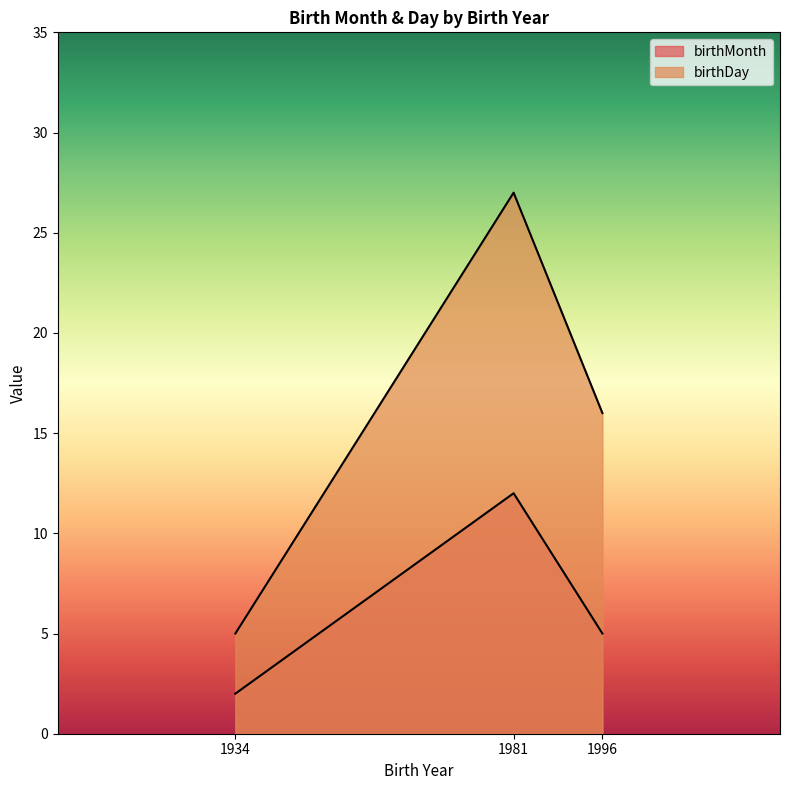

The chart shows a value of 16 at 1996. True or false?

True